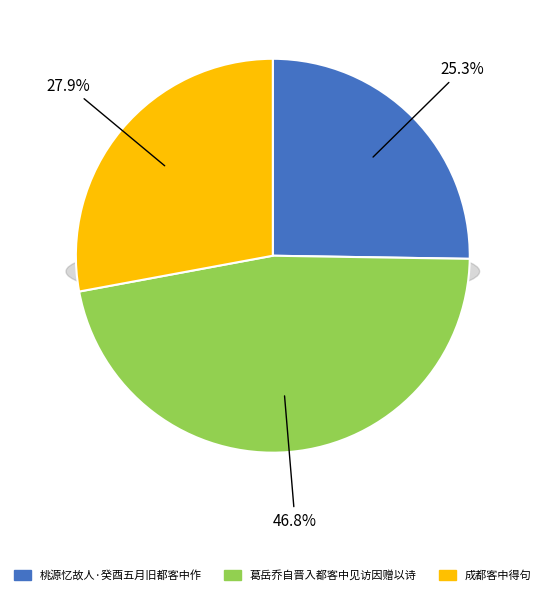

The 桃源忆故人·癸酉五月旧都客中作 slice represents 38% of the pie. True or false?

False